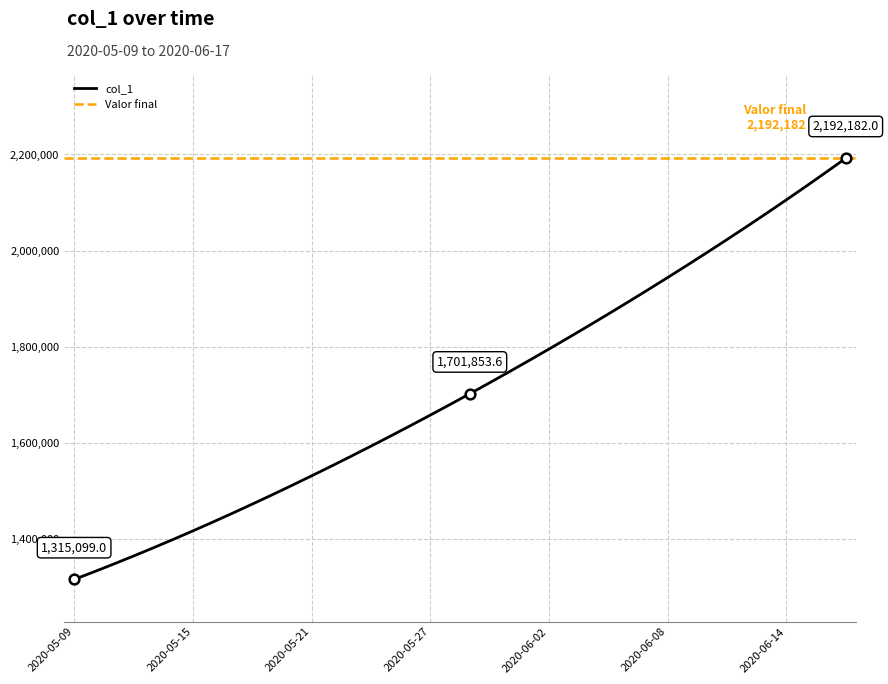

True or false: there are more than 1 points higher than both neighbors.

False